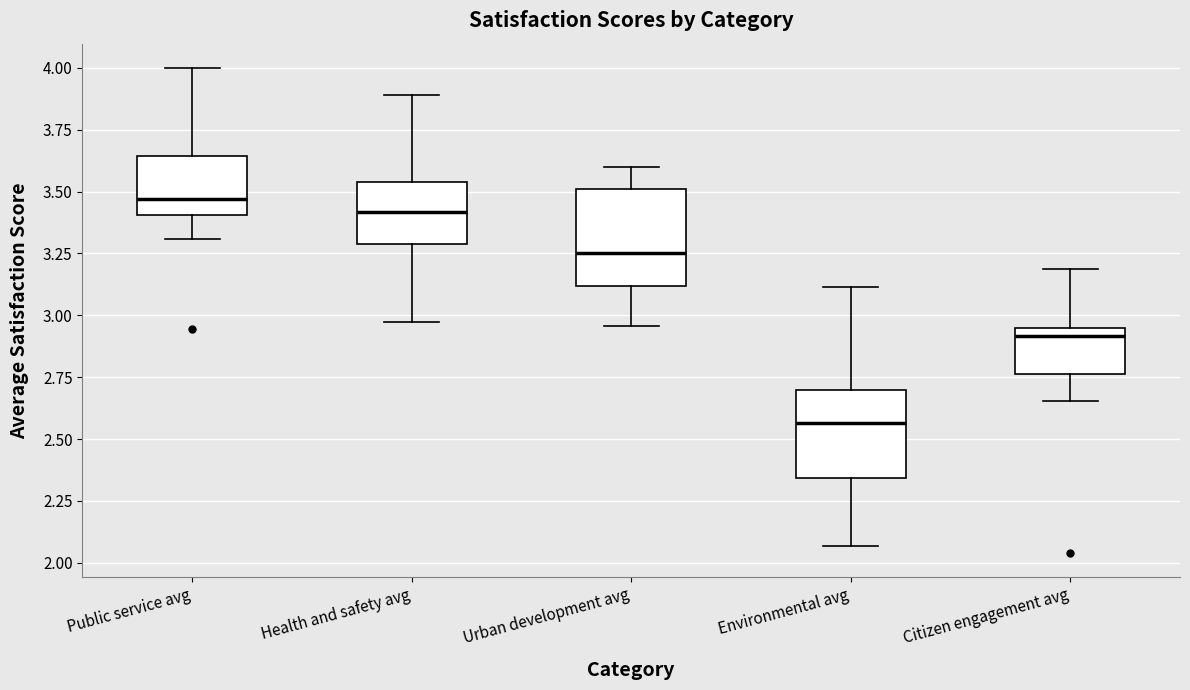

Which box's median line is the lowest?

Environmental avg